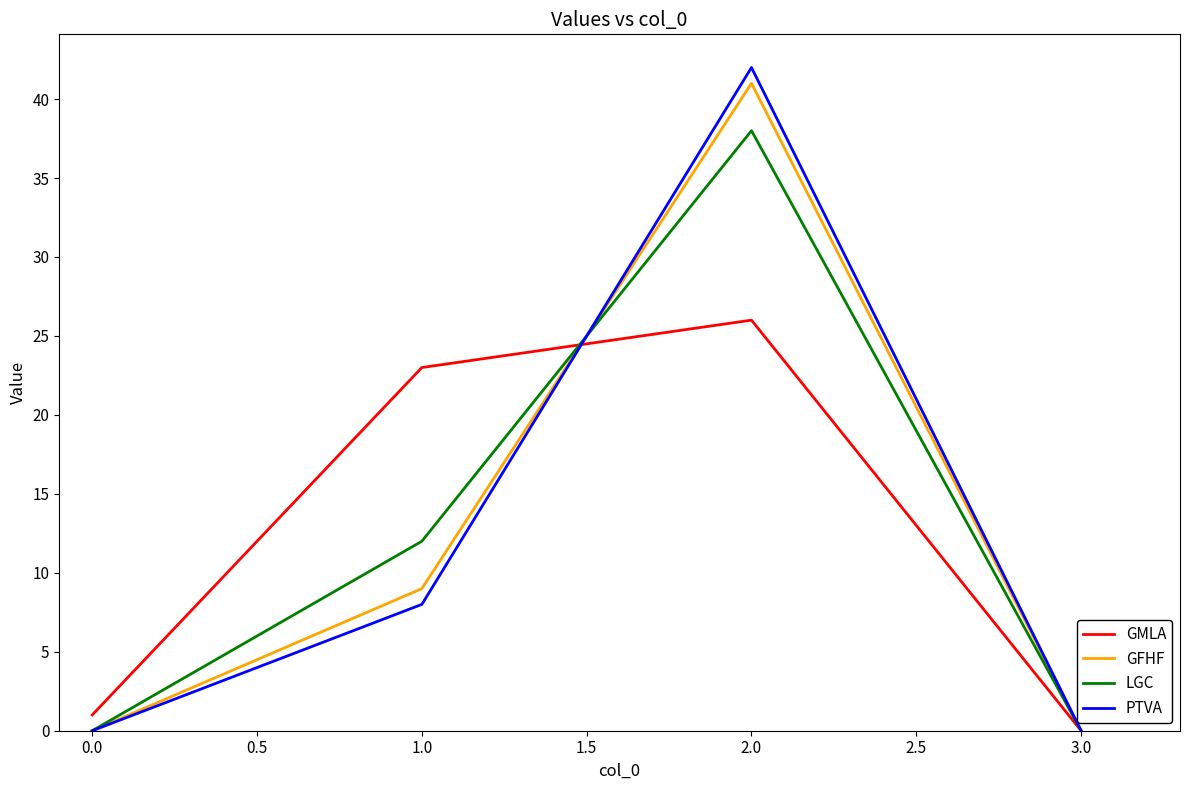

At how many categories does at least one series exceed 26?

1